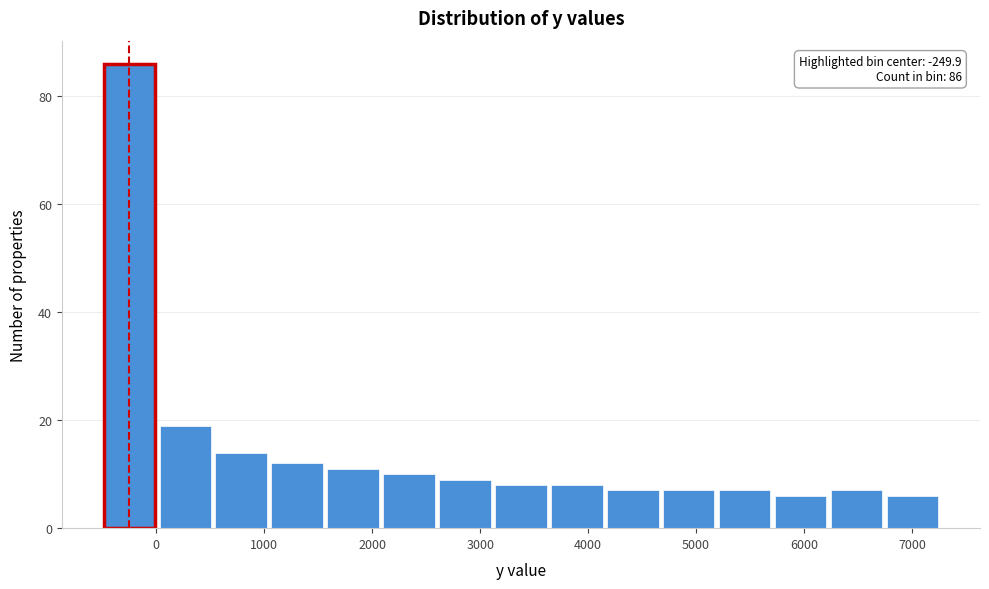

Which range on the x-axis has the tallest bar?

-500 to 0